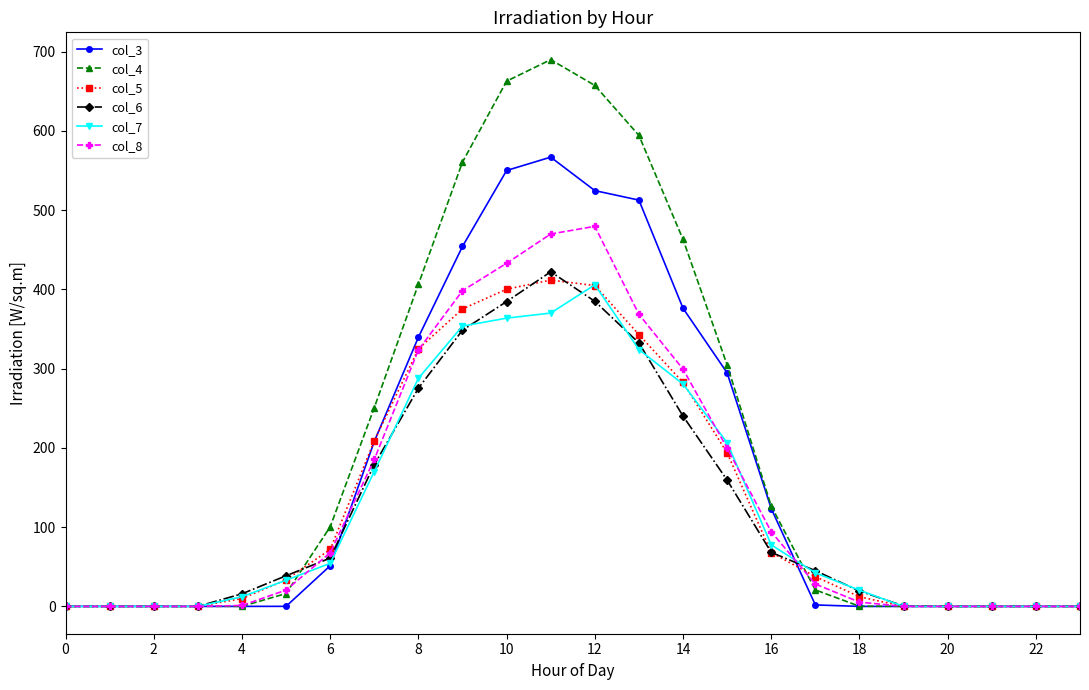

Which series has the largest total across all categories?

col_4